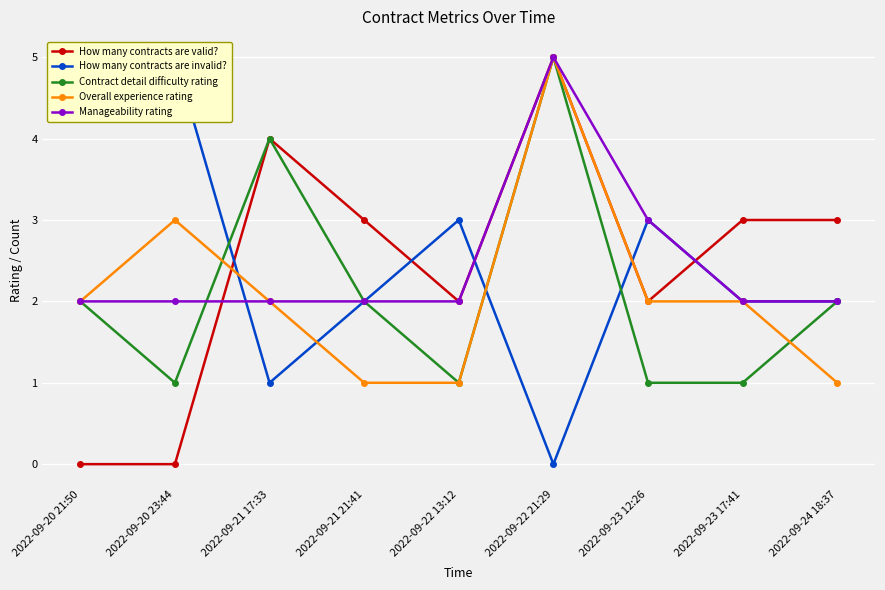

Is the value of How many contracts are valid? at 2022-09-20 21:50 greater than the value of Contract detail difficulty rating at 2022-09-22 21:29?

No